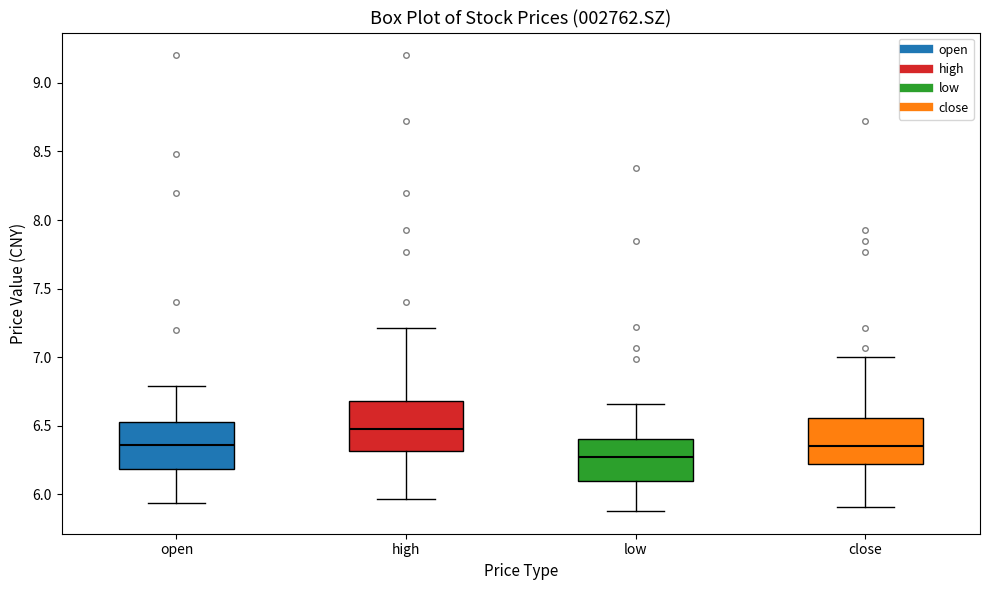

Where is the lower edge of the box for high on the y-axis? The values are not printed on the chart, so give them approximately, as read against the axis.

6.30